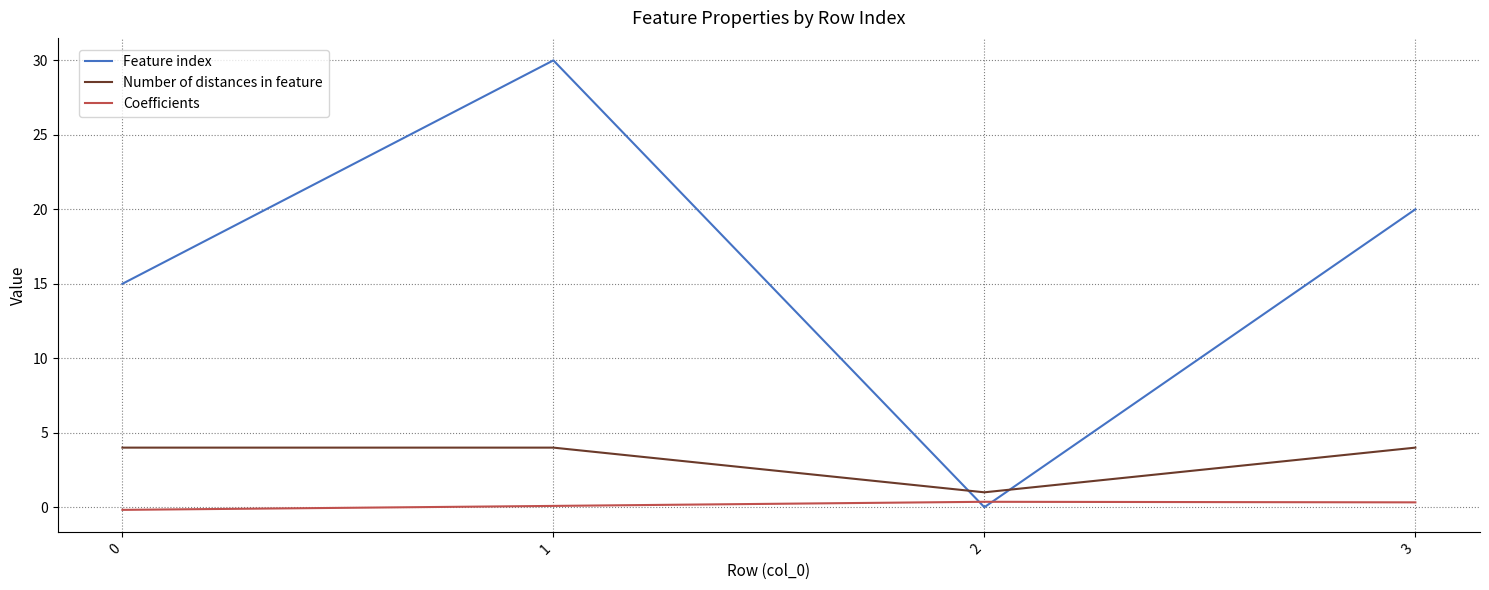

Which series has the largest total across all categories?

Feature index